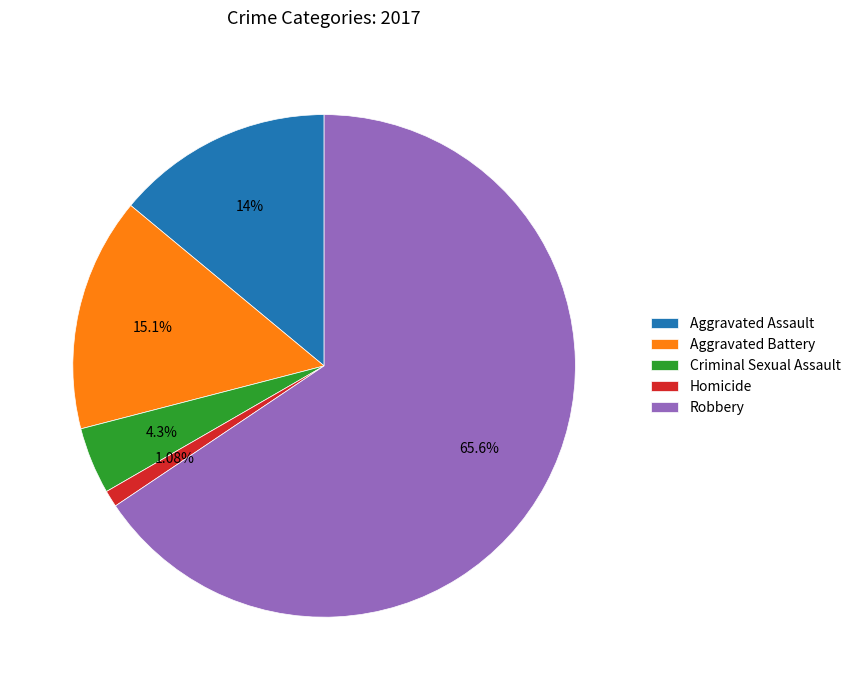

To the nearest percent, what portion does Criminal Sexual Assault represent?

4%